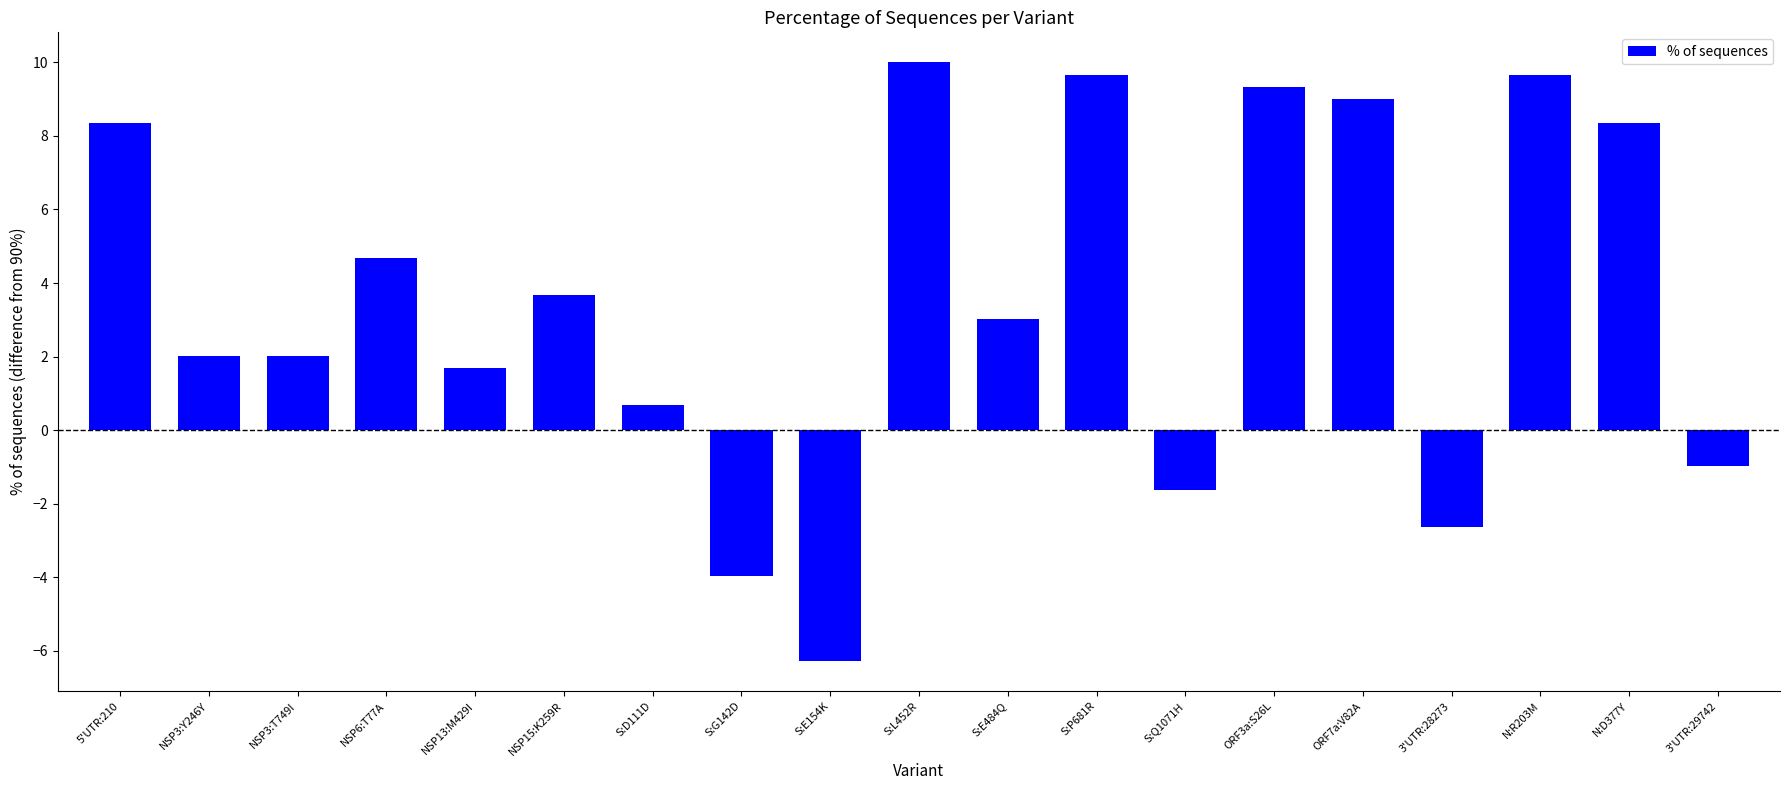

What is the label of the 11th bar from the right?

S:E154K